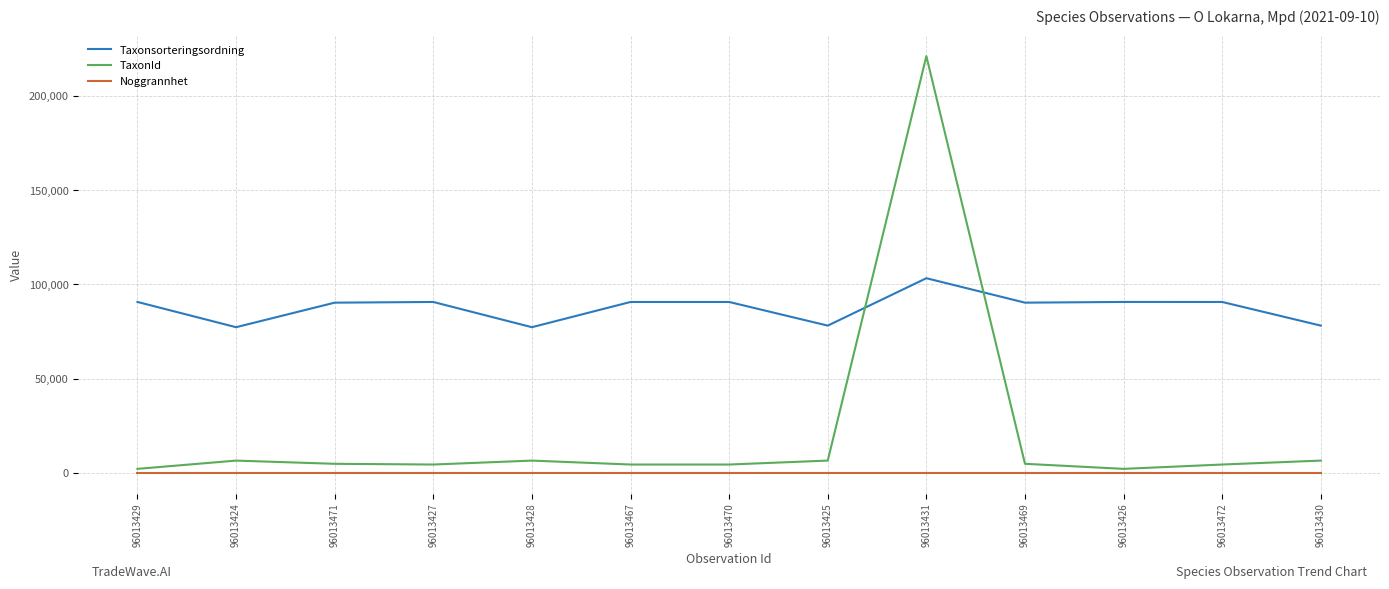

How many intersections are there between TaxonId and Taxonsorteringsordning?

2